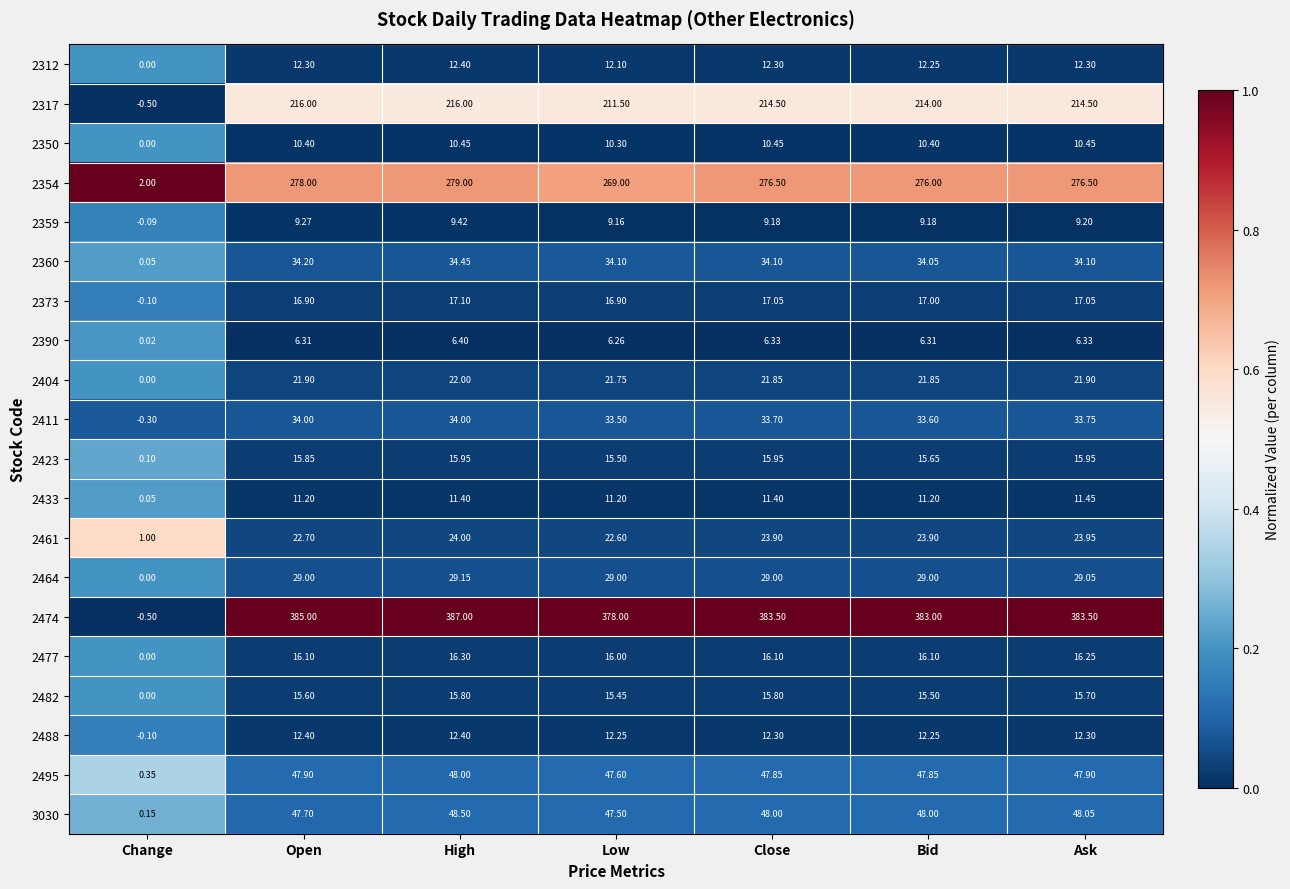

Is the value of 2464 at Open greater than the value of 2495 at Ask?

No